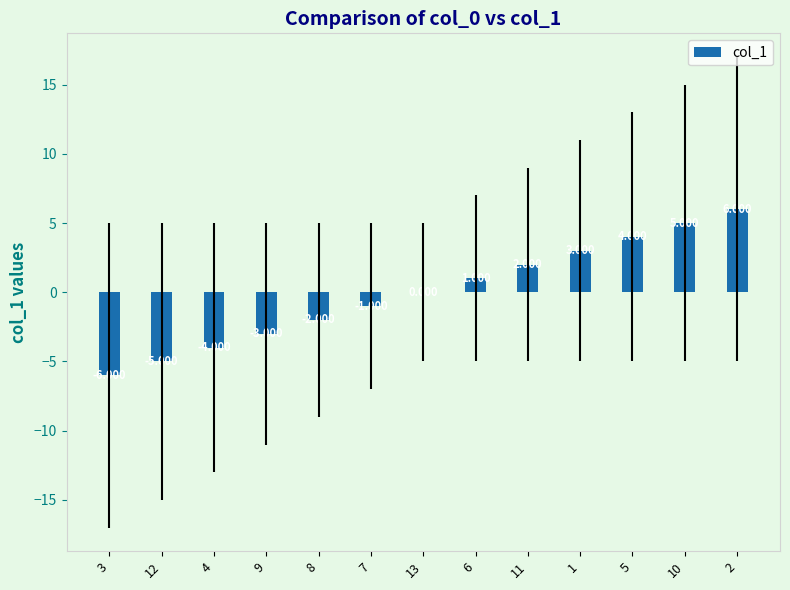

Rank the categories by value from lowest to highest.

3, 12, 4, 9, 8, 7, 13, 6, 11, 1, 5, 10, 2